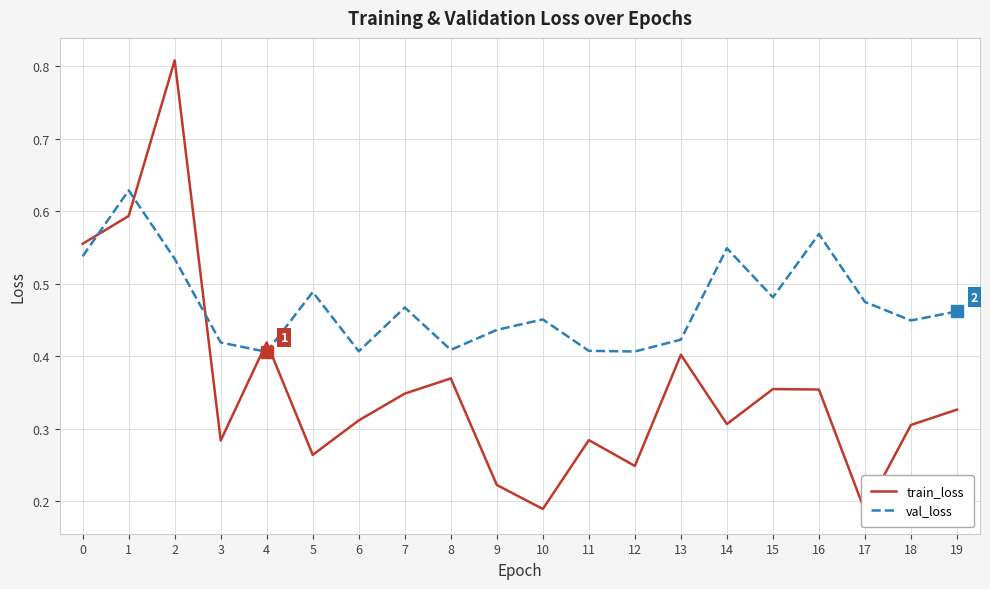

What is the difference between the maximum and minimum values in the val_loss series?

0.2